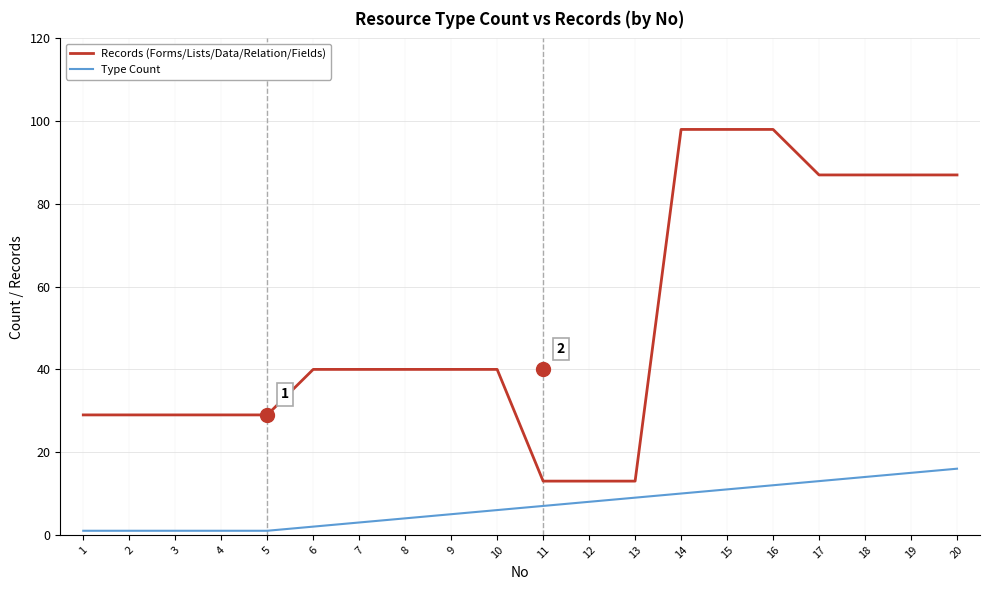

True or false: Type Count and Records (Forms/Lists/Data/Relation/Fields) cross at least once.

False